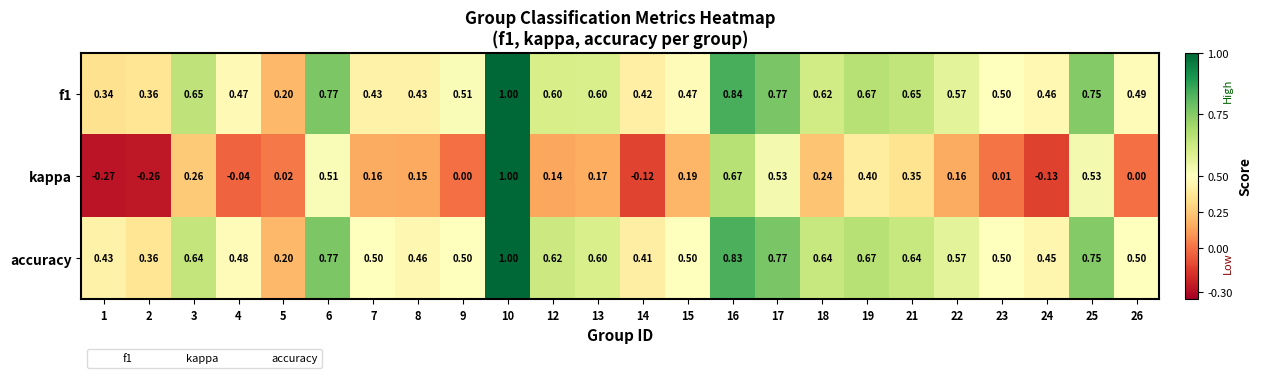

Which series has the largest total across all categories?

accuracy